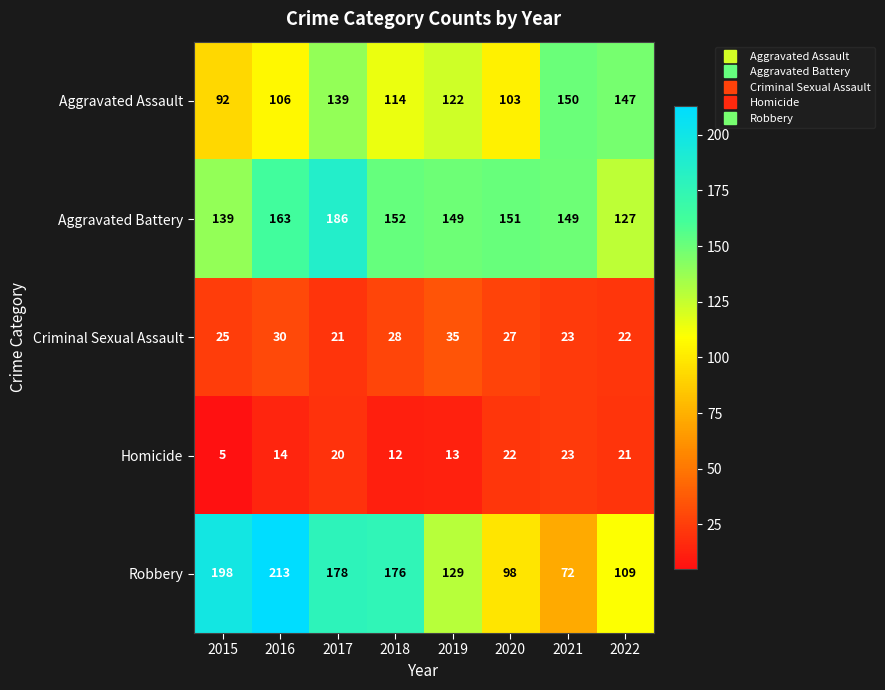

At which label is Criminal Sexual Assault closest to 28?

2018